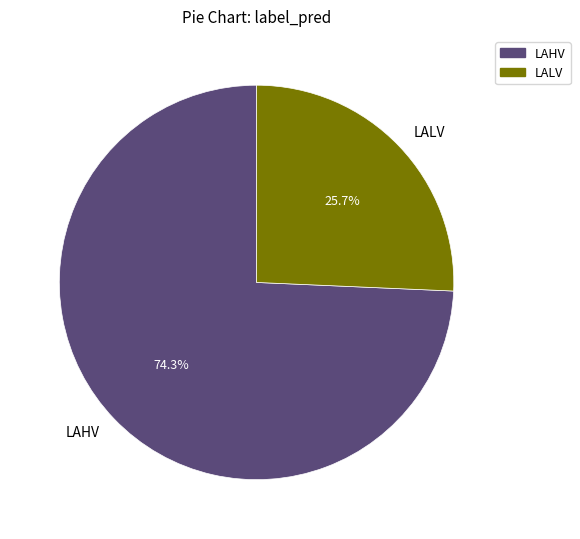

Combined, what portion of the pie is LAHV and LALV?

100.0%